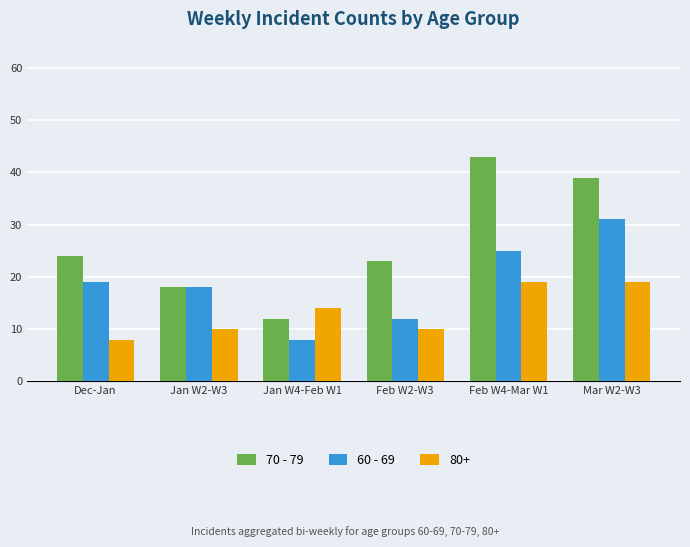

Rank the series by their maximum value, from highest to lowest.

70 - 79, 60 - 69, 80+